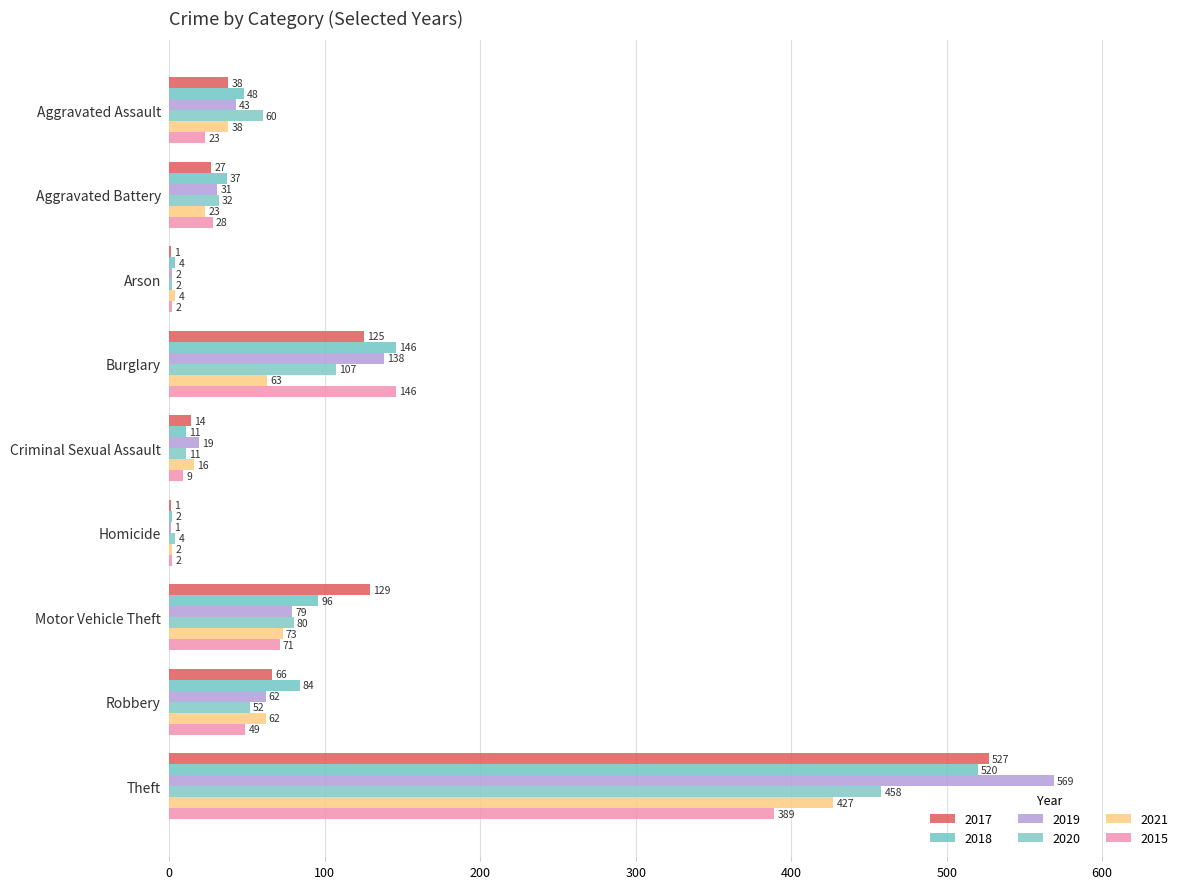

List the series in order of their peak value, highest first.

2019, 2017, 2018, 2020, 2021, 2015